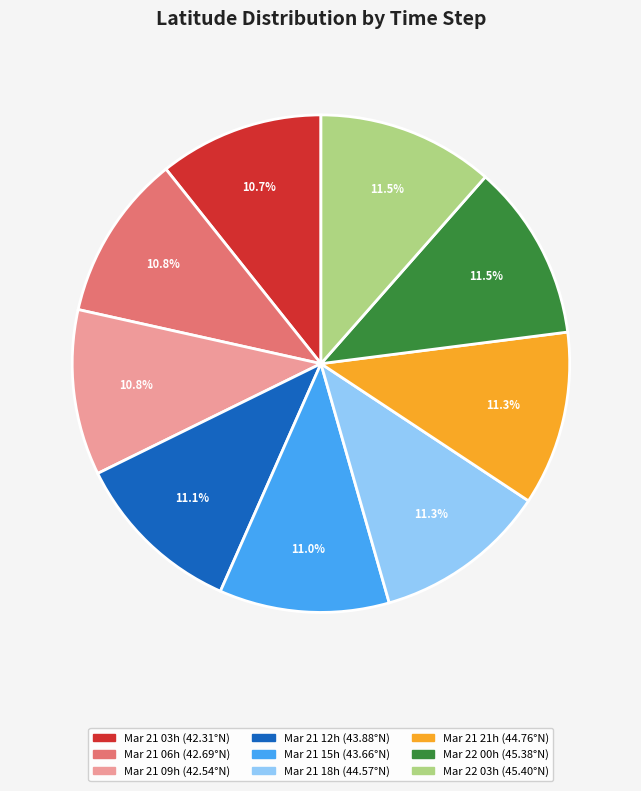

How many slices are in this pie chart?

9